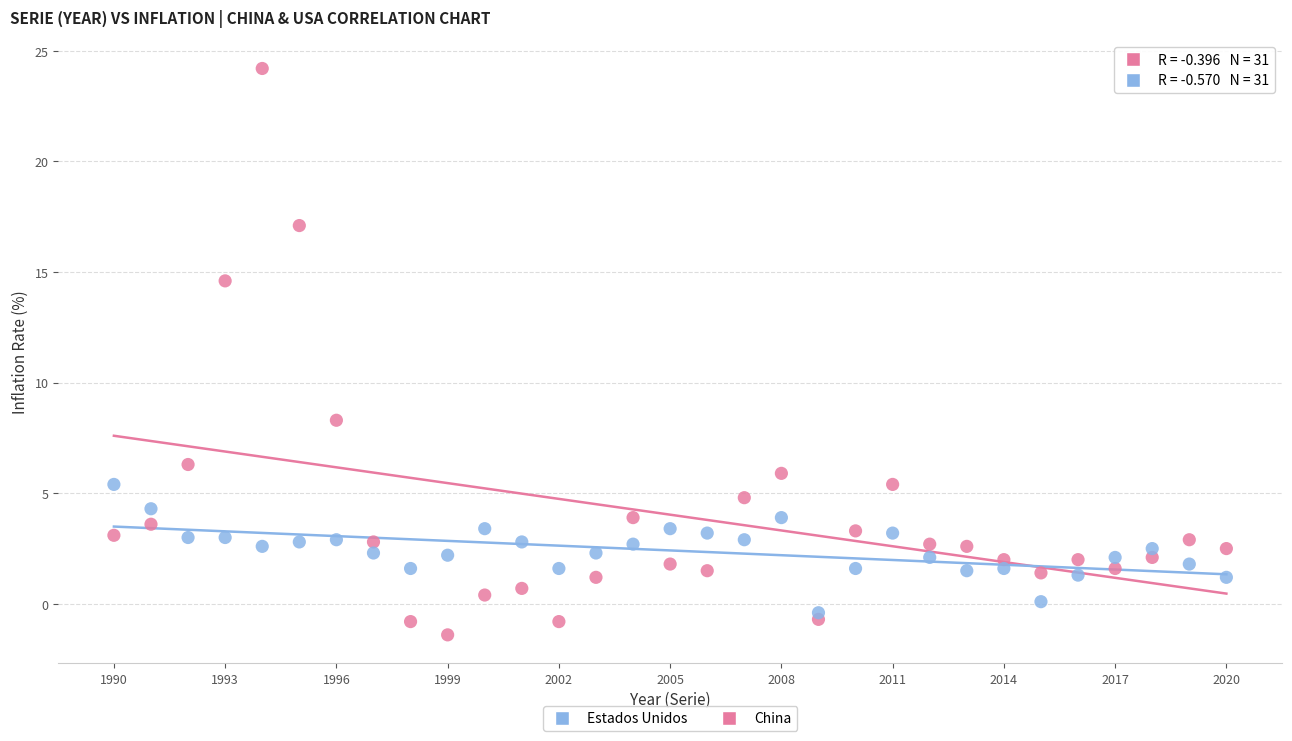

Which series contains the highest Y value?

China